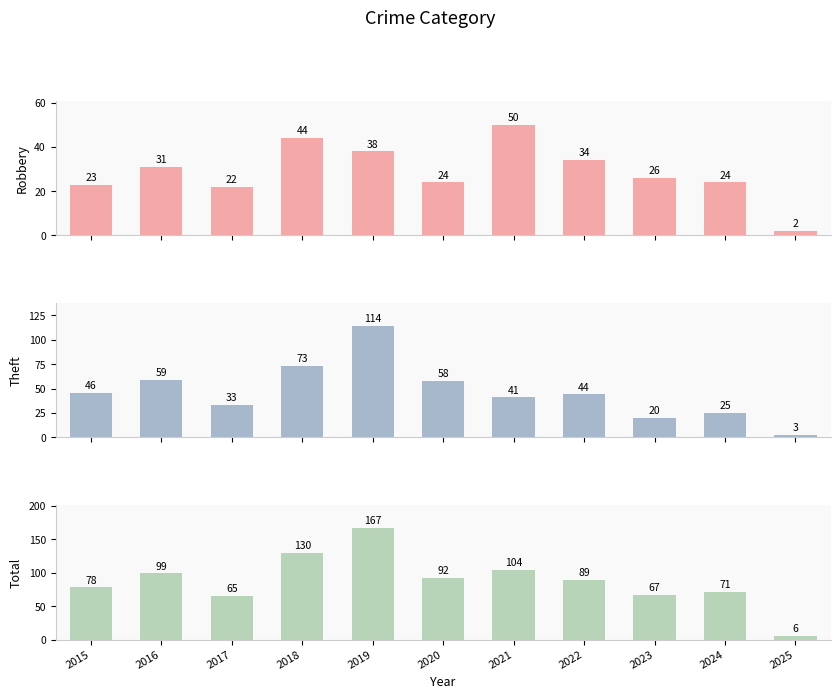

Rank the categories by Robbery value from lowest to highest.

2025, 2017, 2015, 2020, 2024, 2023, 2016, 2022, 2019, 2018, 2021